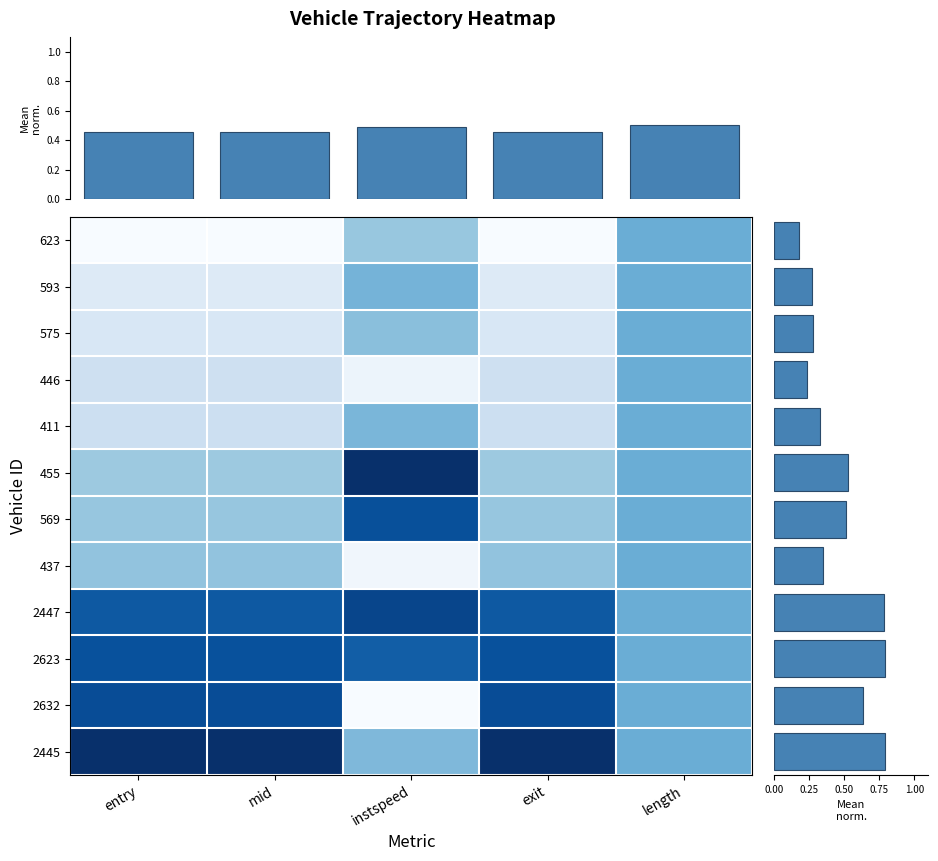

Is it true that 575.0 equals 0.5 at instspeed?

True